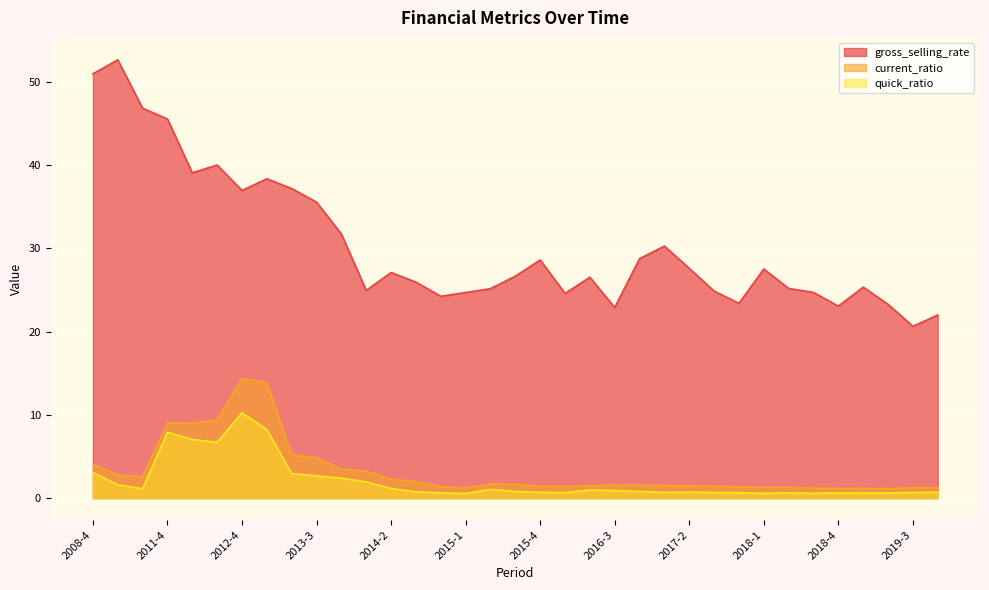

How many values in the gross_selling_rate series exceed 26?

19